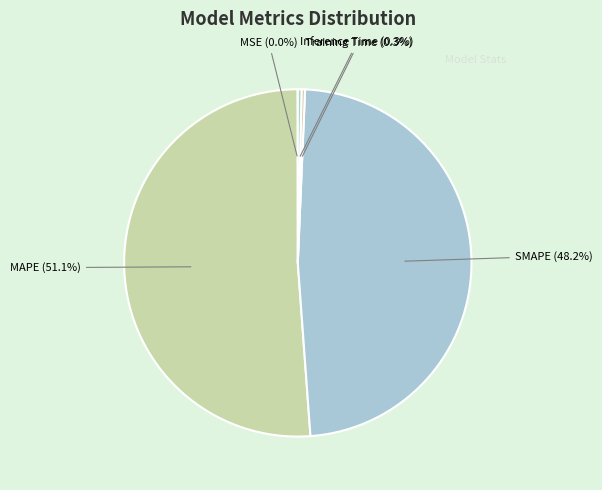

Do Training Time and Inference Time together represent more than half of the pie?

No